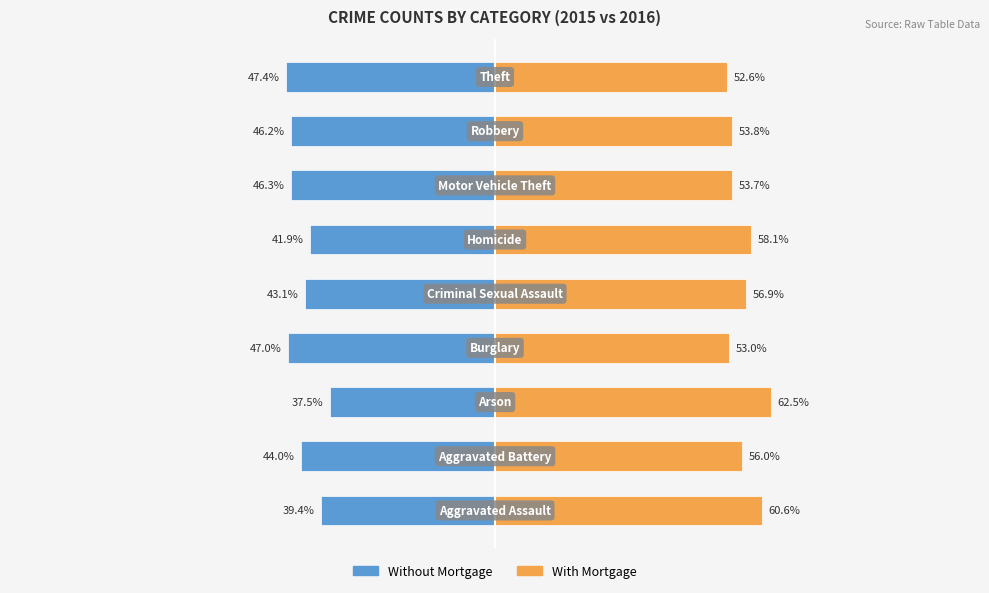

Reading left to right, what are all the values shown in this chart?

Without Mortgage: -39.4	-44.0	-37.5	-47.0	-43.1	-41.9	-46.3	-46.2	-47.4
With Mortgage: 60.6	56.0	62.5	53.0	56.9	58.1	53.7	53.8	52.6